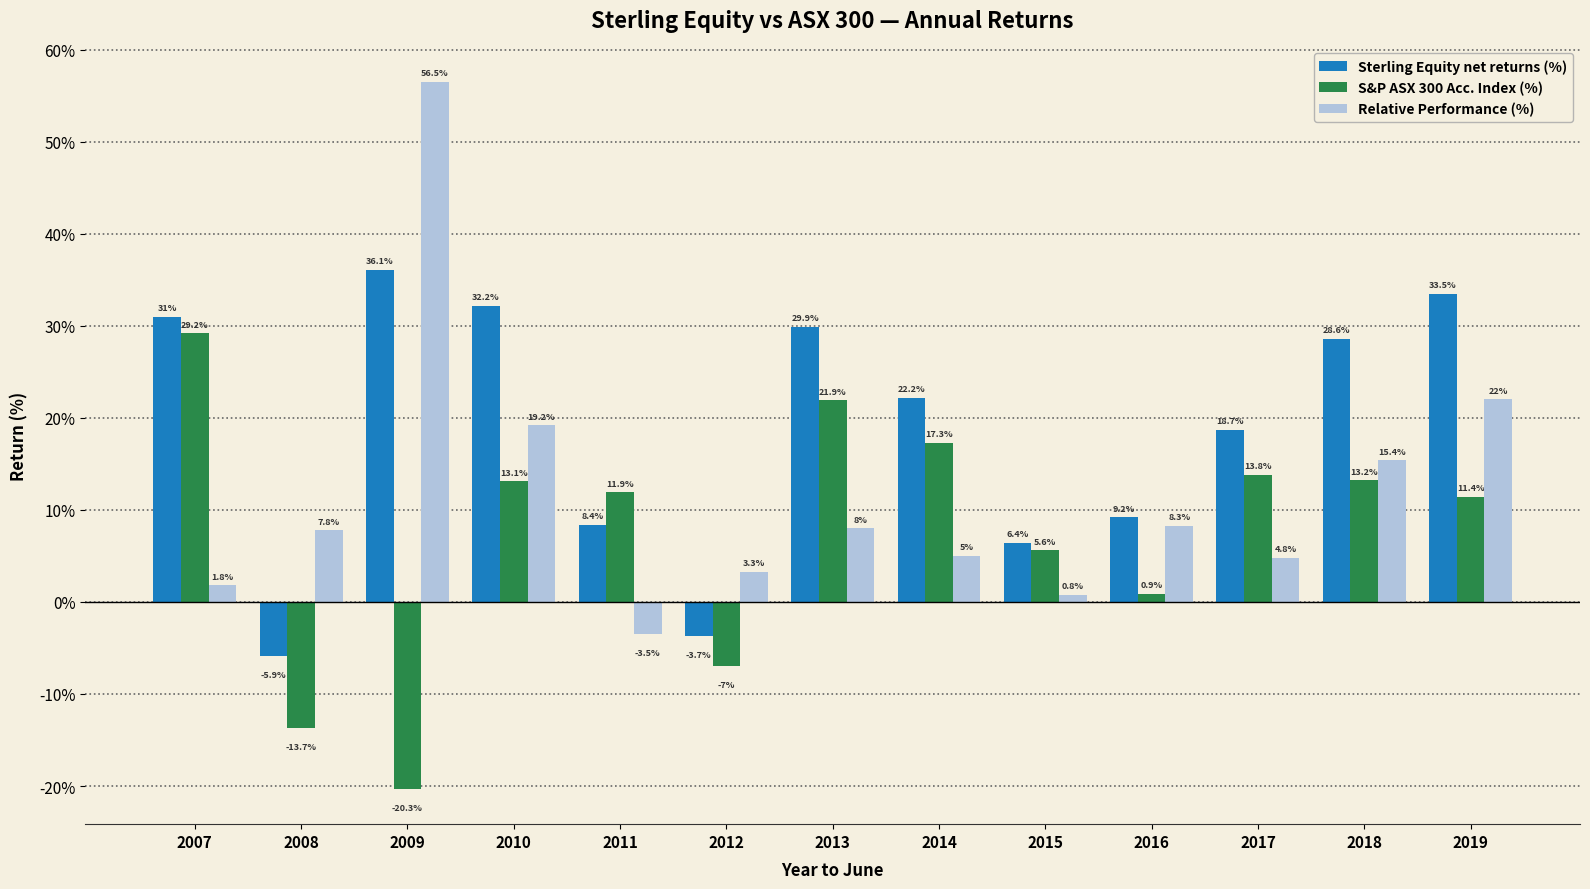

Which series has the widest spread of values?

Relative Performance (%)